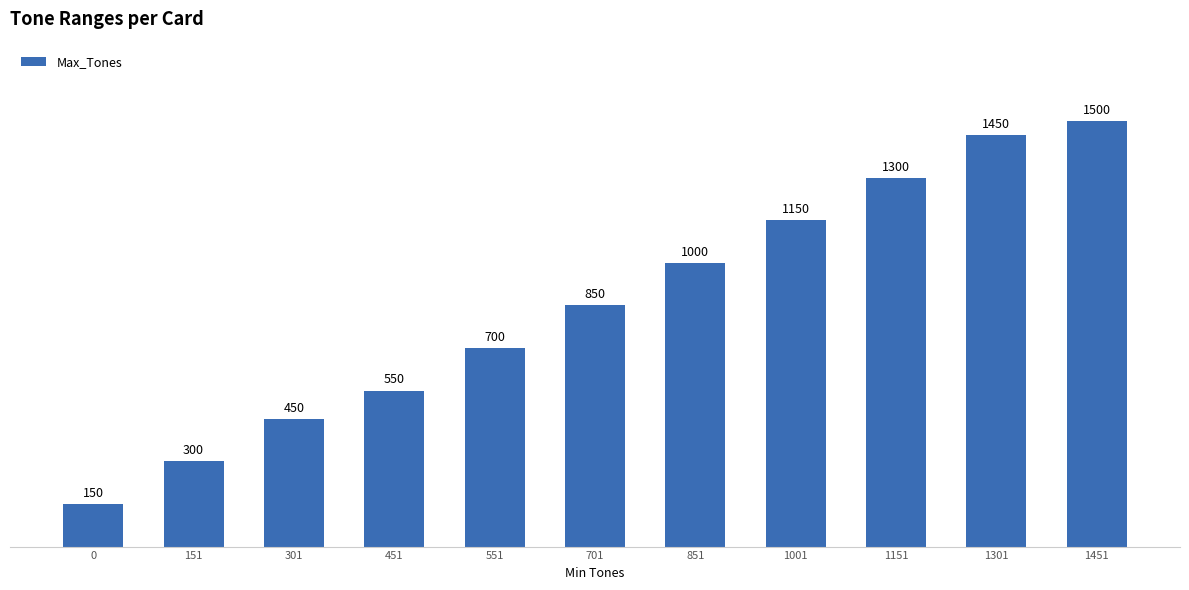

Reading left to right, extract all data points from this chart.

0=150	151=300	301=450	451=550	551=700	701=850	851=1000	1001=1150	1151=1300	1301=1450	1451=1500